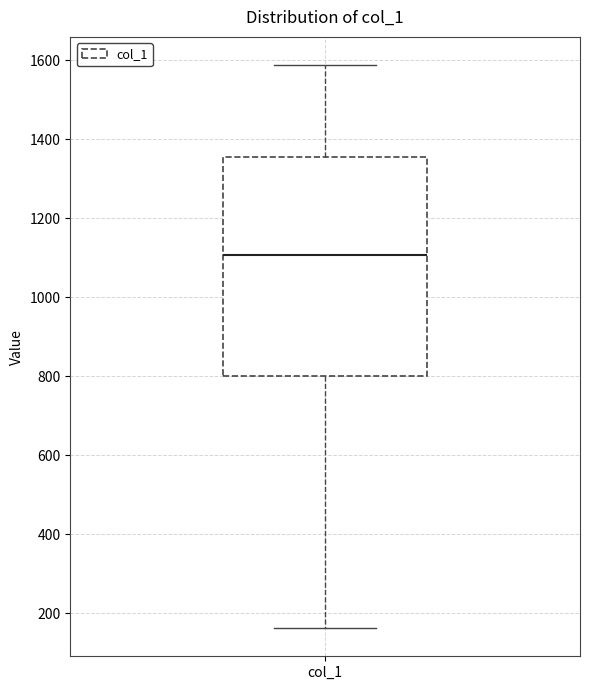

Read this box plot against the y-axis: the position of the median line, the range covered by the box, and the ends of both whiskers. The values are not printed on the chart, so give them approximately, as read against the axis.

median 1100, box 800 to 1360, whiskers 160 to 1580